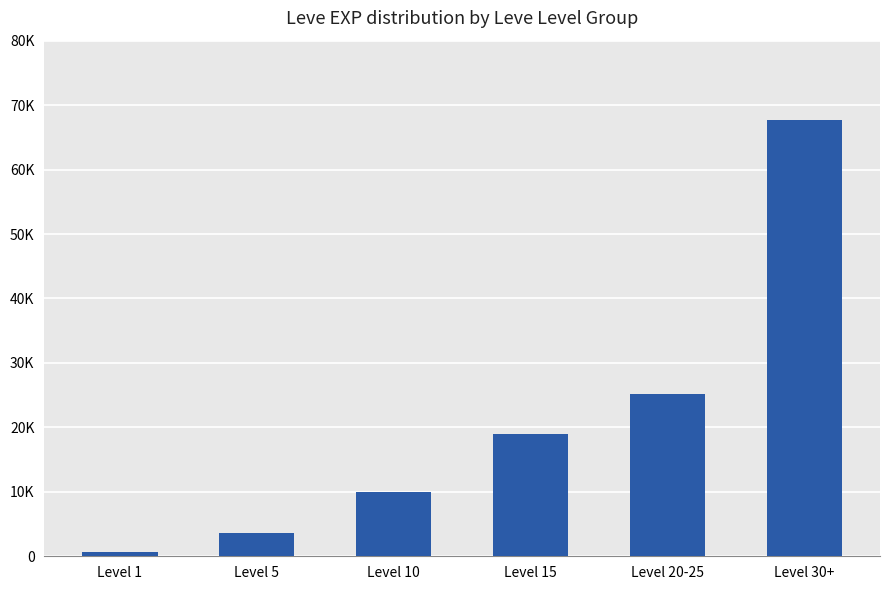

Is it true that the value at Level 15 is 18910?

True